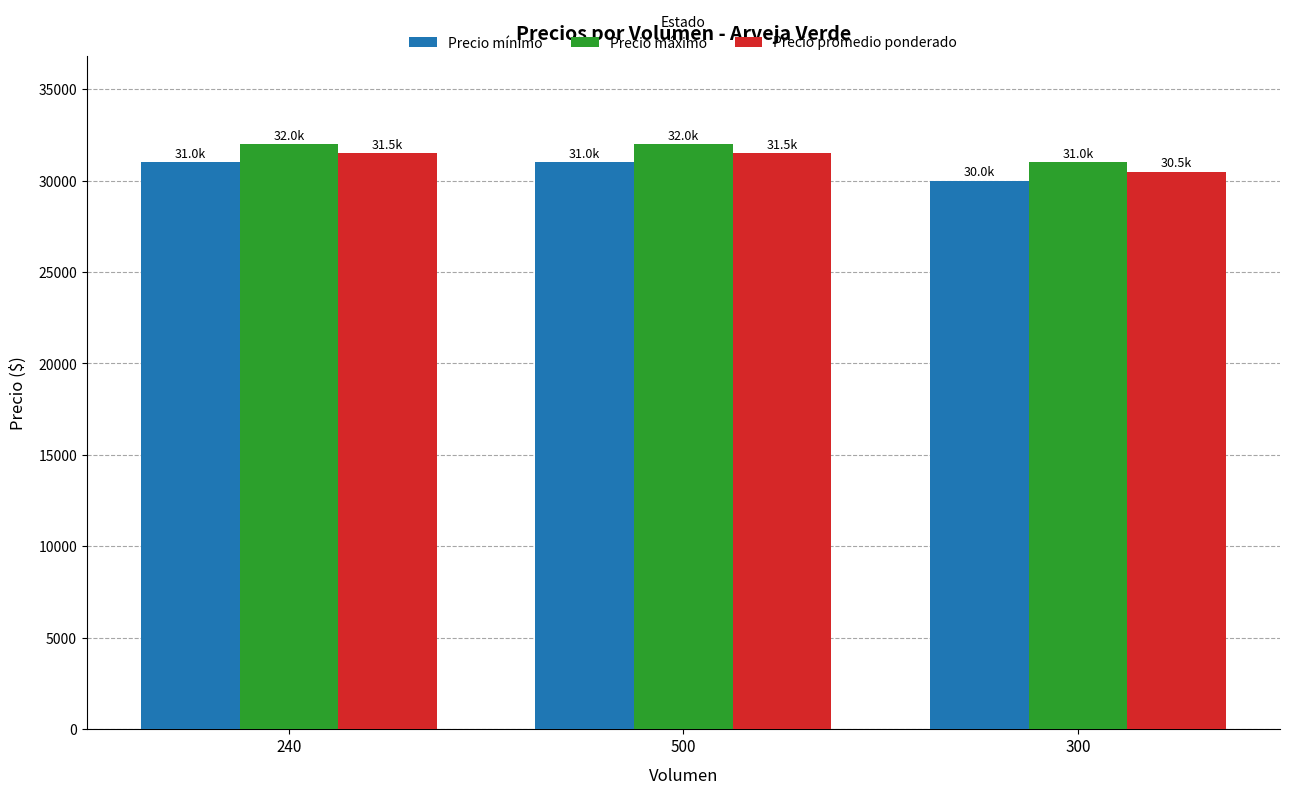

List the series in order of their overall mean, lowest first.

Precio mínimo, Precio promedio ponderado, Precio máximo